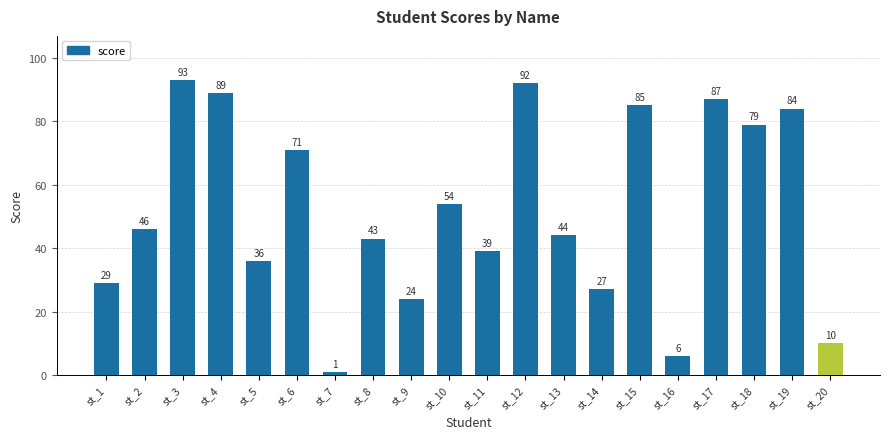

What is the smallest value displayed?

1